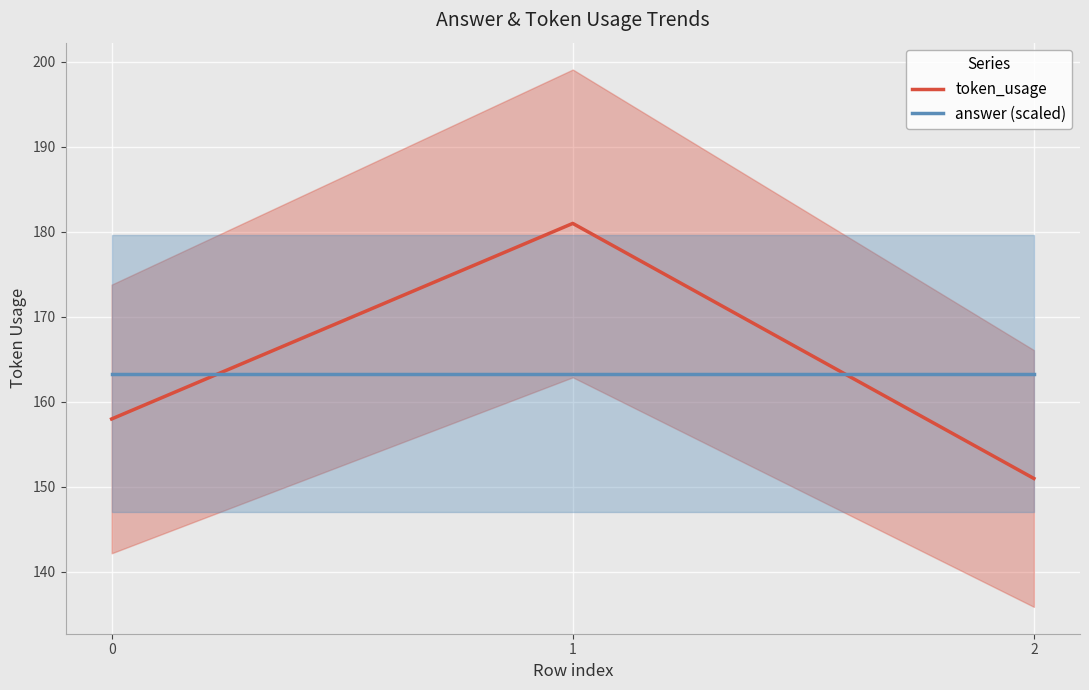

Between 0 and 1, which is larger?

1